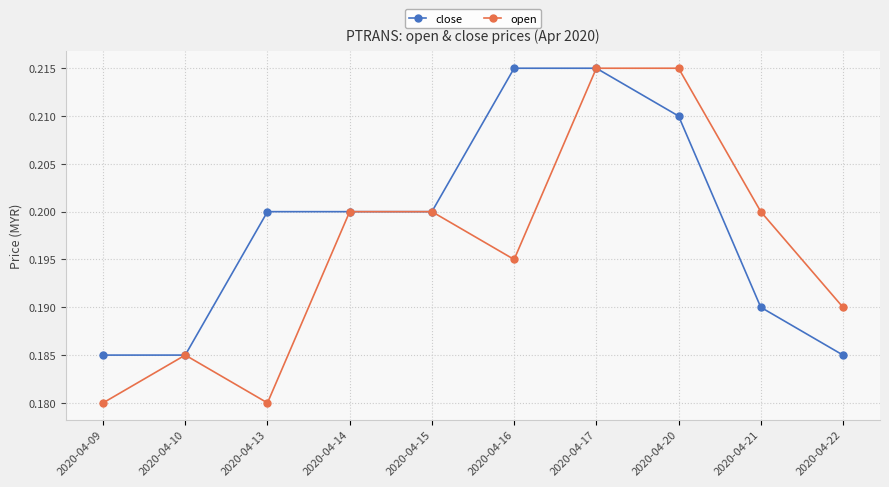

Count the close values in the range 0 to 1.

10